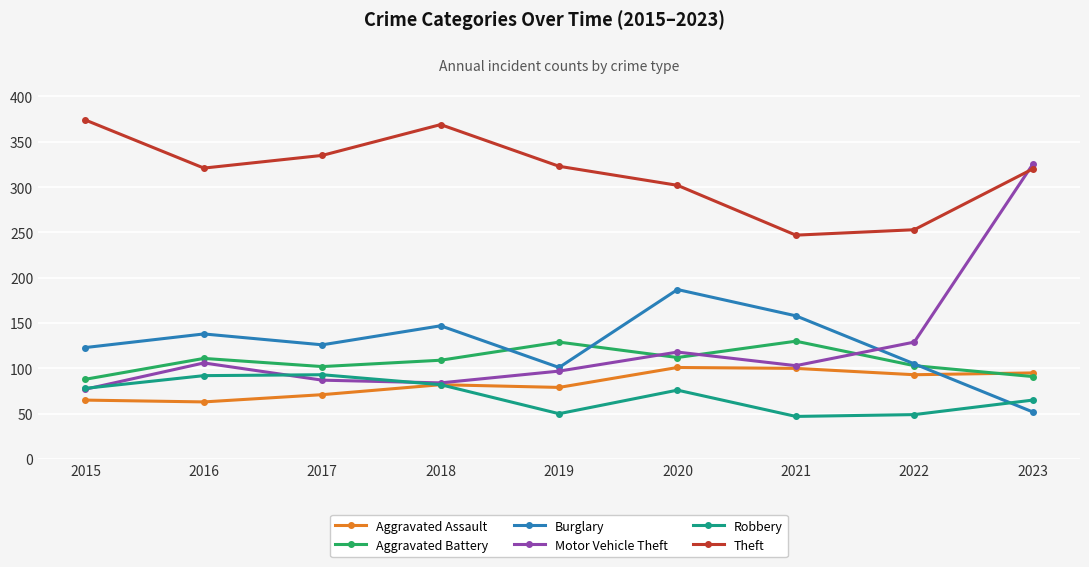

What is the average value of the Burglary series?

126